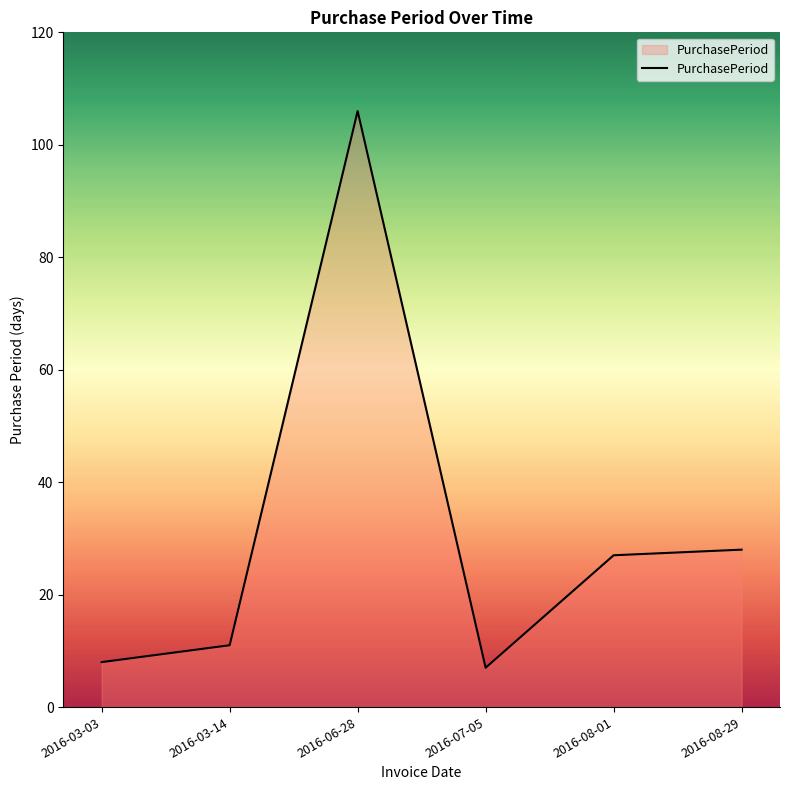

How many values are below 27?

3